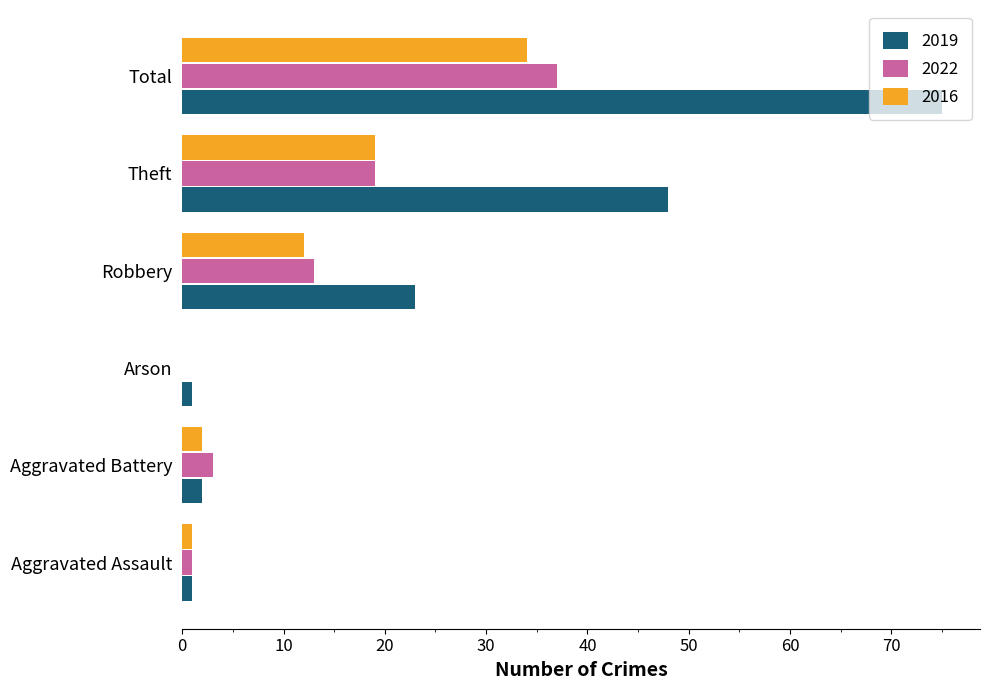

The 2022 series shows 14 at Arson. True or false?

False